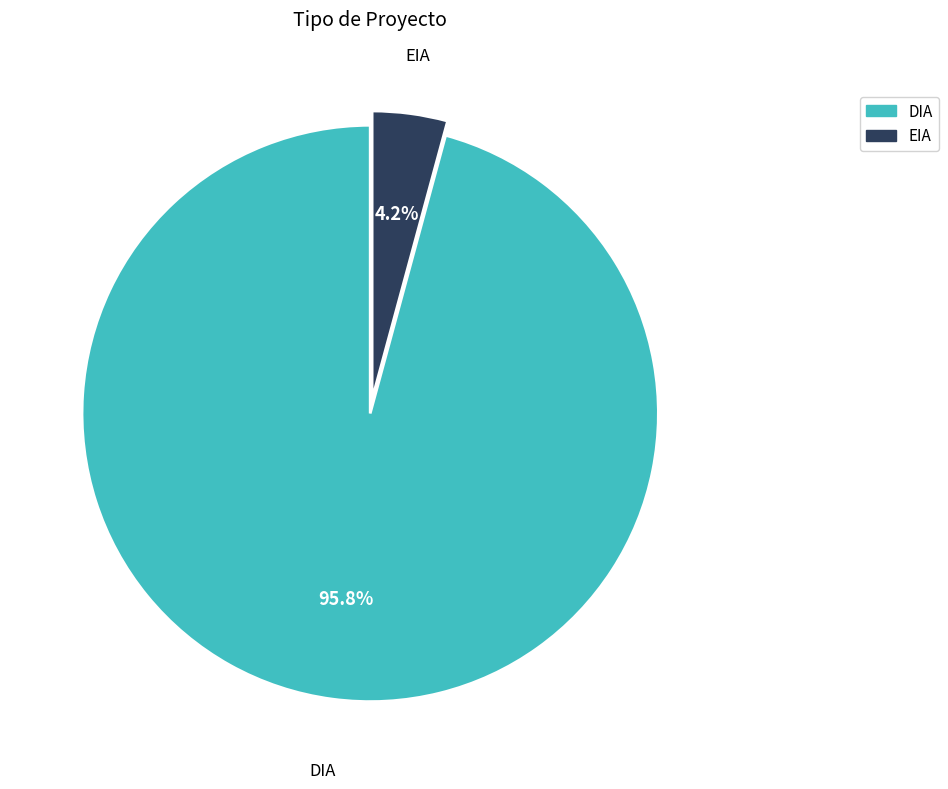

Which category has the biggest portion of the pie?

DIA